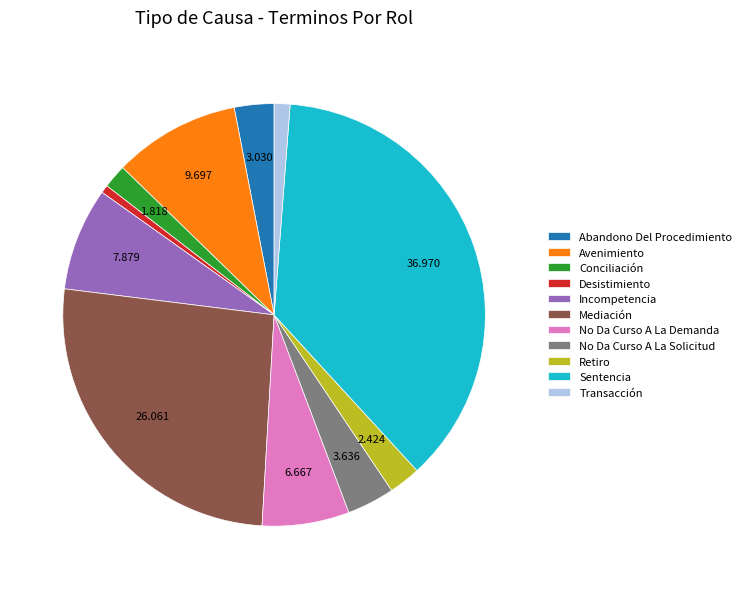

True or false: Abandono Del Procedimiento accounts for 3% of the total.

True